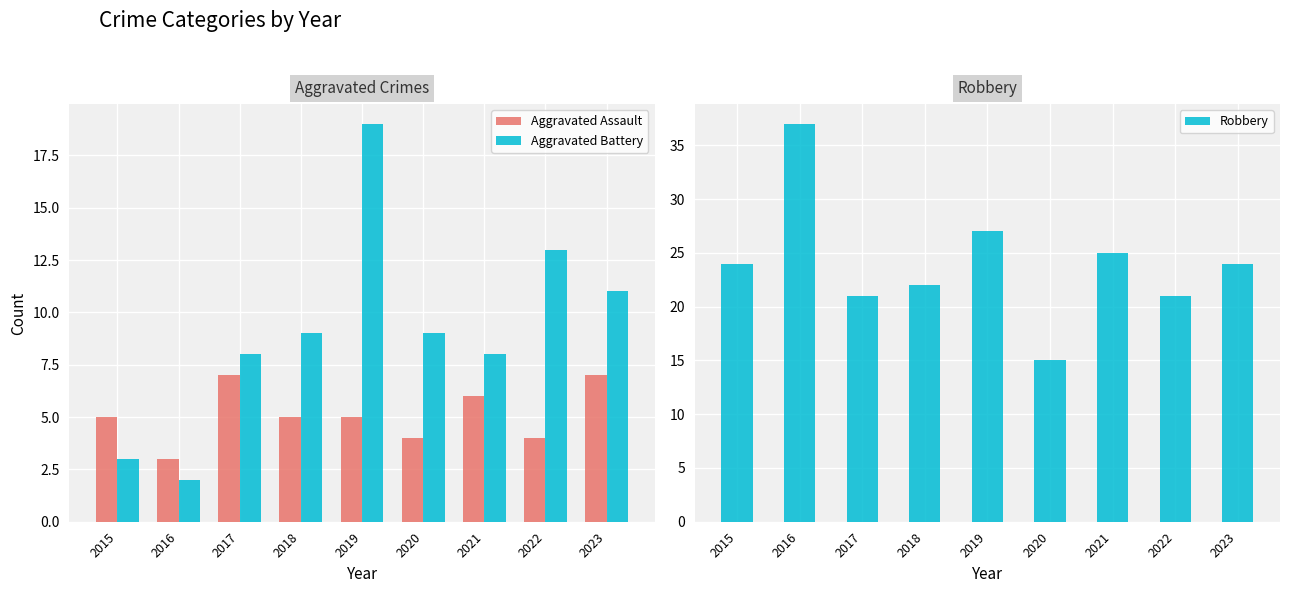

At 2022, list the series in order from smallest to largest.

Aggravated Assault, Aggravated Battery, Robbery